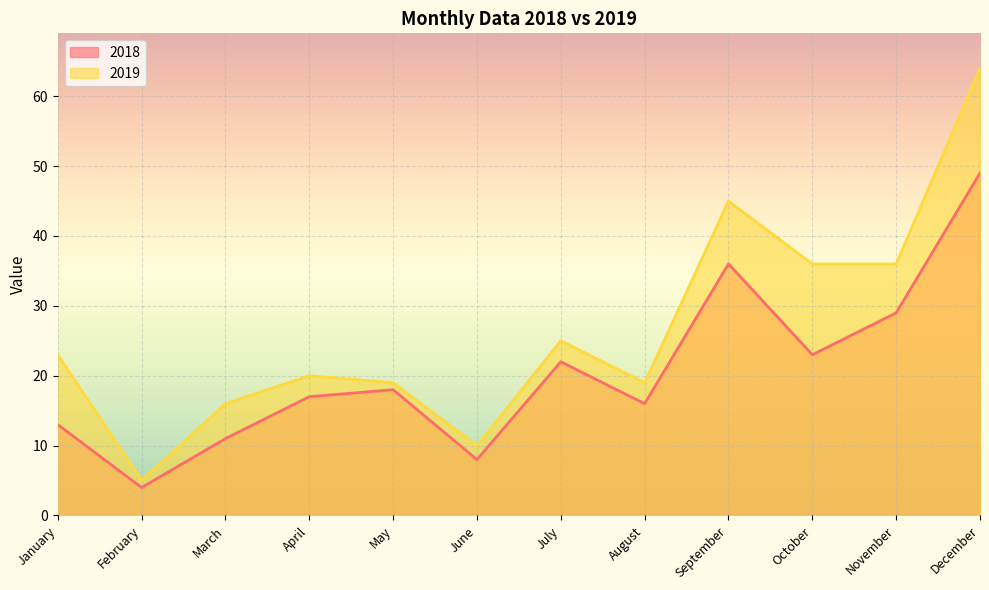

What is the difference between the maximum and minimum values in the 2018 series?

45